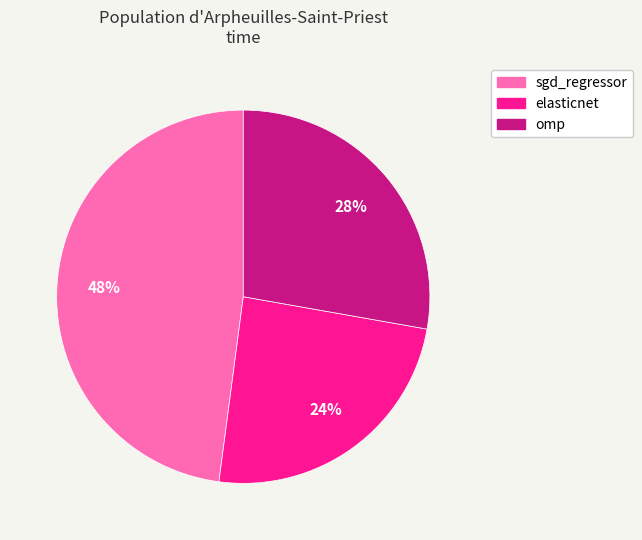

True or false: omp accounts for 28% of the total.

True